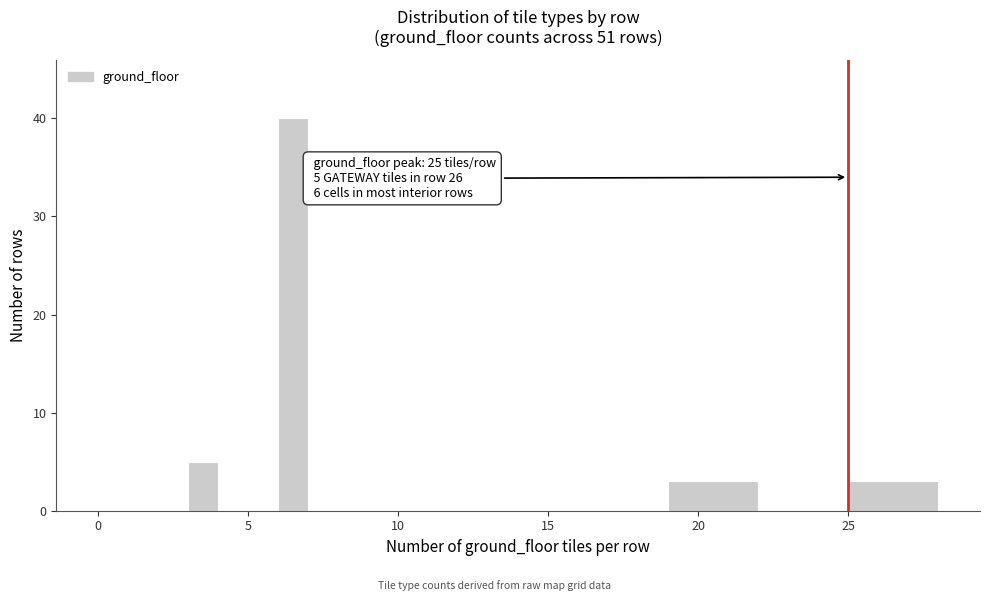

Around what value on the x-axis is the tallest bar? Give the approximate position of its centre, as read against the axis.

6.5